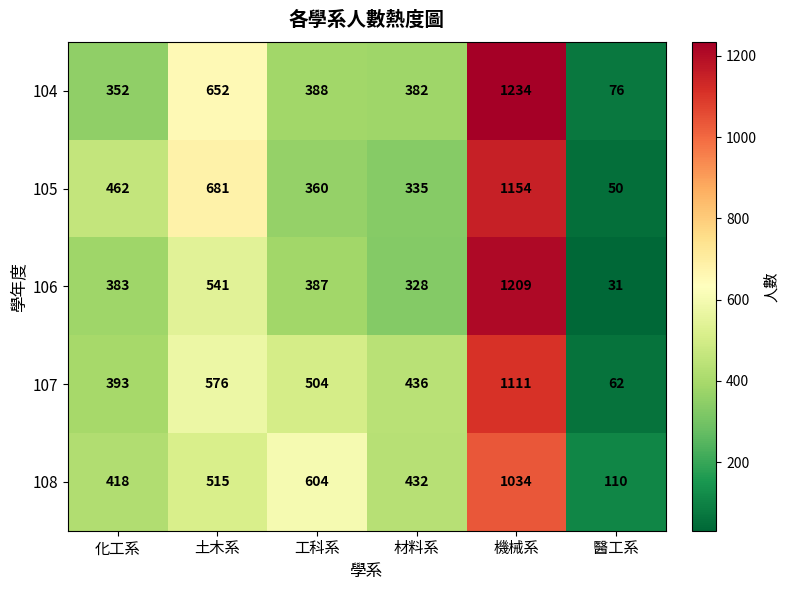

The 106 series shows 132 at 材料系. True or false?

False